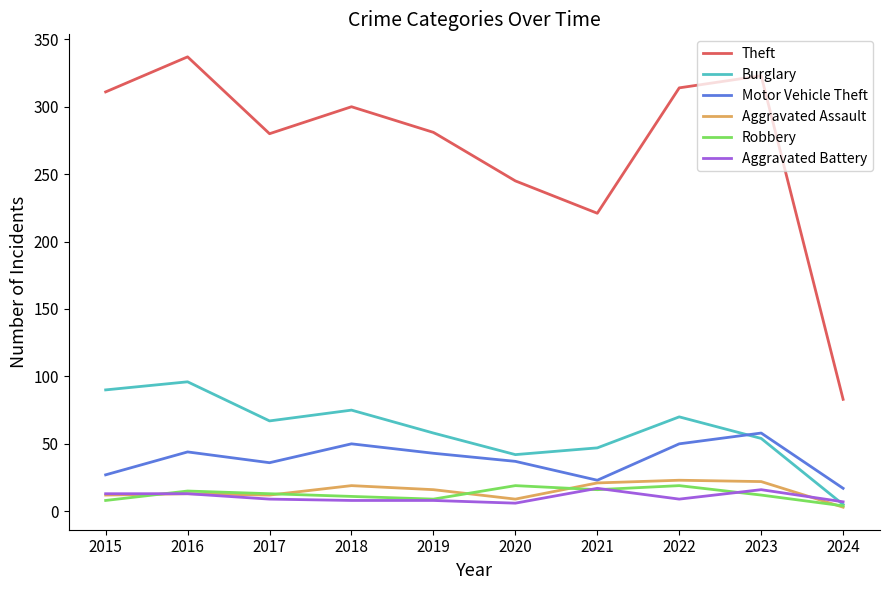

How many lines are shown in the chart?

6